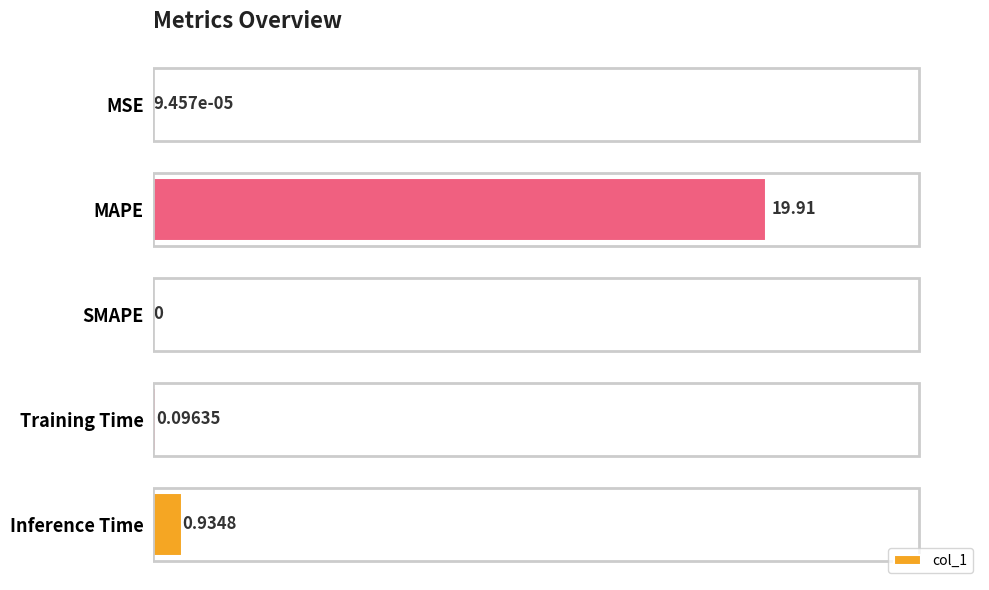

At which label is the value closest to 9?

Inference Time